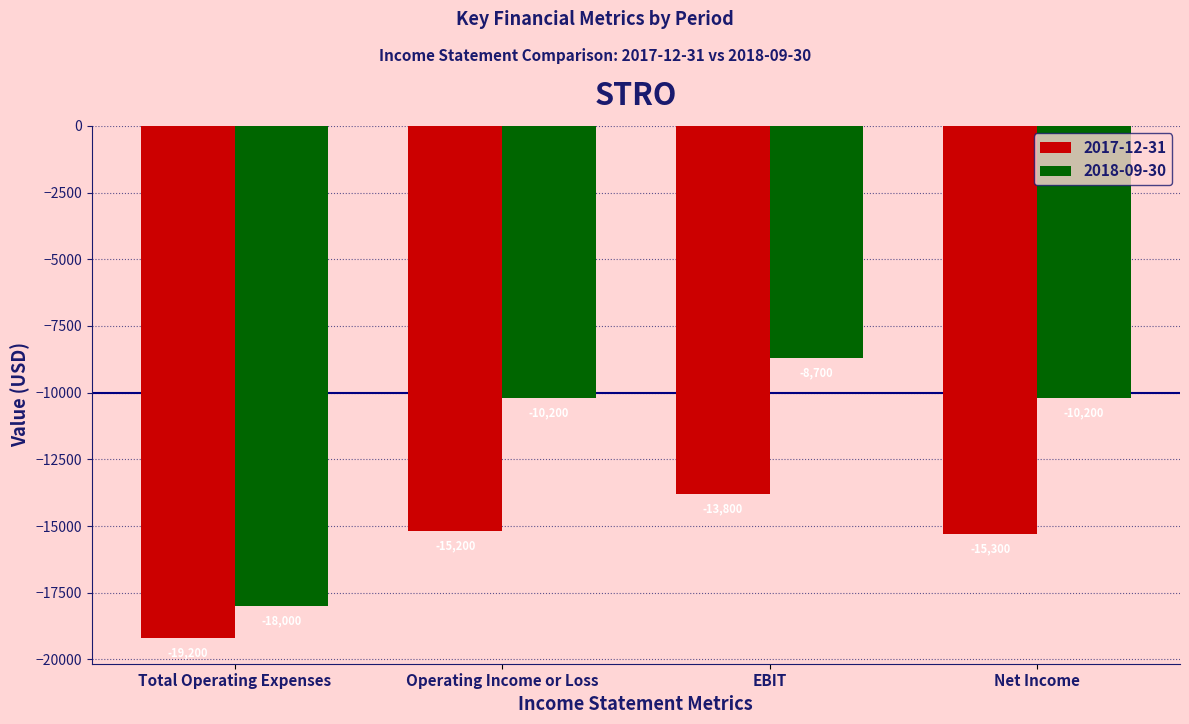

Reading left to right, transcribe all the data shown in this chart.

2017-12-31: -19200	-15200	-13800	-15300
2018-09-30: -18000	-10200	-8700	-10200